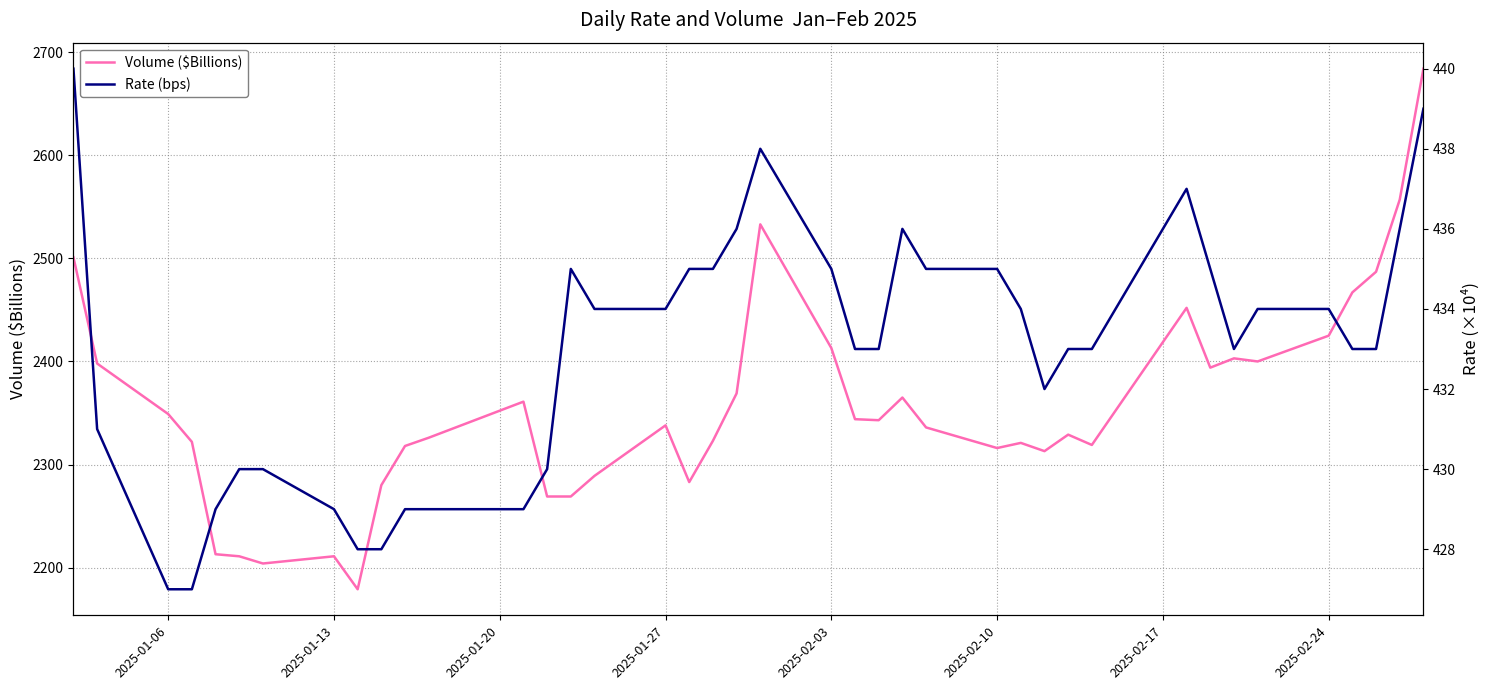

True or false: Rate (bps) and Volume ($Billions) intersect in this chart.

False